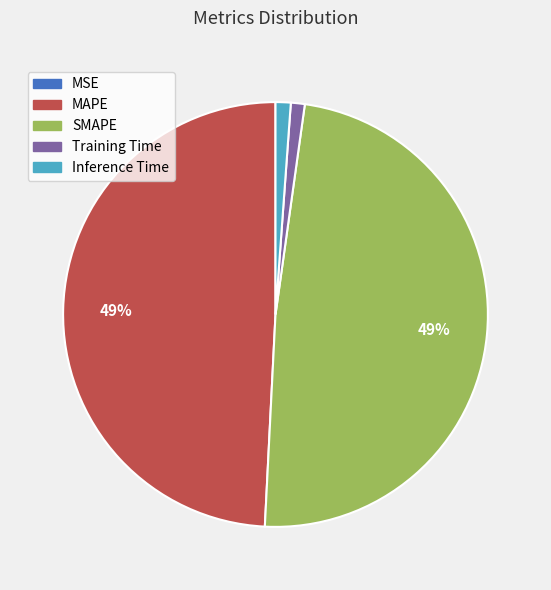

The Inference Time slice represents 1% of the pie. True or false?

True